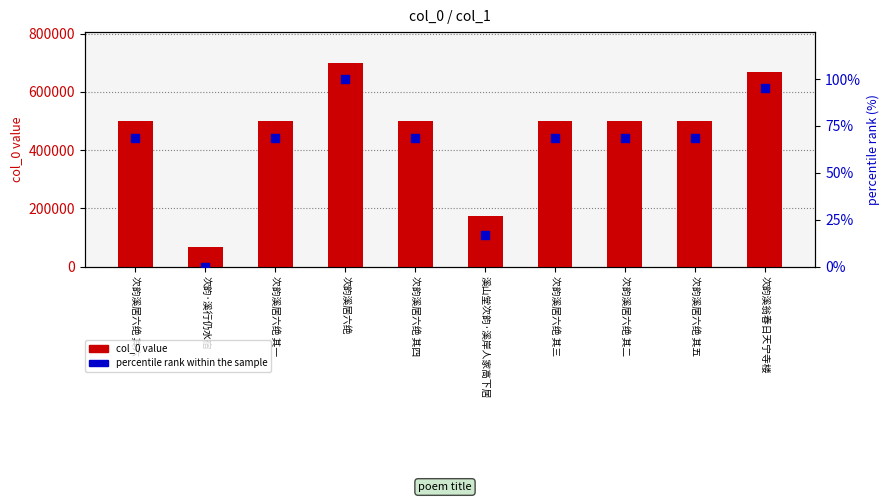

What is the total value across all series at 次韵溪居六绝 其四?

501013.6